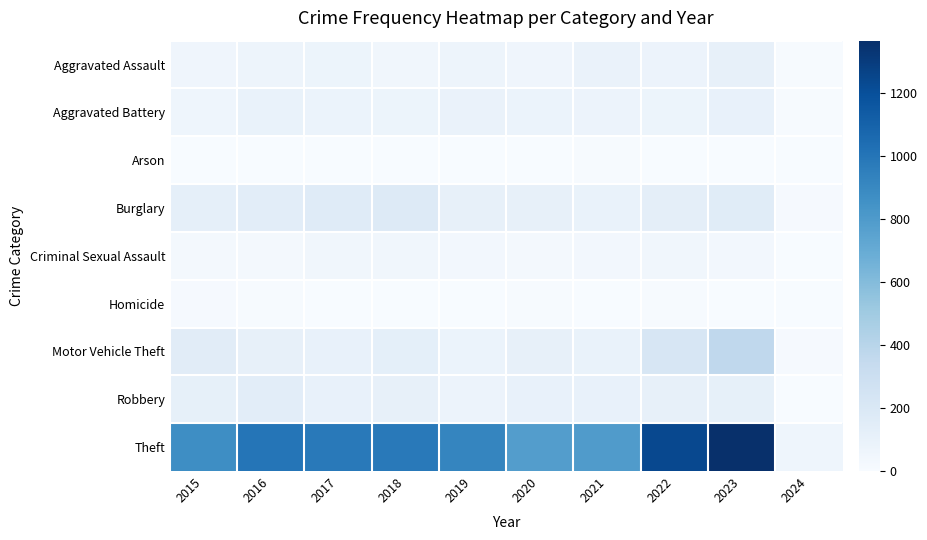

Reading left to right, transcribe all the data shown in this chart.

Aggravated Assault: 2015=54	2016=66	2017=72	2018=43	2019=65	2020=56	2021=86	2022=78	2023=110	2024=6
Aggravated Battery: 2015=64	2016=93	2017=83	2018=70	2019=88	2020=82	2021=75	2022=71	2023=101	2024=8
Arson: 2015=2	2016=2	2017=1	2018=3	2019=2	2020=4	2021=8	2022=4	2023=2	2024=1
Burglary: 2015=121	2016=139	2017=162	2018=176	2019=110	2020=110	2021=95	2022=132	2023=157	2024=12
Criminal Sexual Assault: 2015=28	2016=28	2017=44	2018=43	2019=36	2020=26	2021=36	2022=43	2023=36	2024=3
Homicide: 2015=13	2016=8	2017=5	2018=2	2019=0	2020=6	2021=2	2022=10	2023=3	2024=0
Motor Vehicle Theft: 2015=152	2016=110	2017=104	2018=127	2019=84	2020=109	2021=96	2022=219	2023=364	2024=11
Robbery: 2015=117	2016=144	2017=105	2018=107	2019=75	2020=102	2021=105	2022=108	2023=114	2024=5
Theft: 2015=874	2016=999	2017=979	2018=977	2019=914	2020=782	2021=791	2022=1235	2023=1366	2024=63